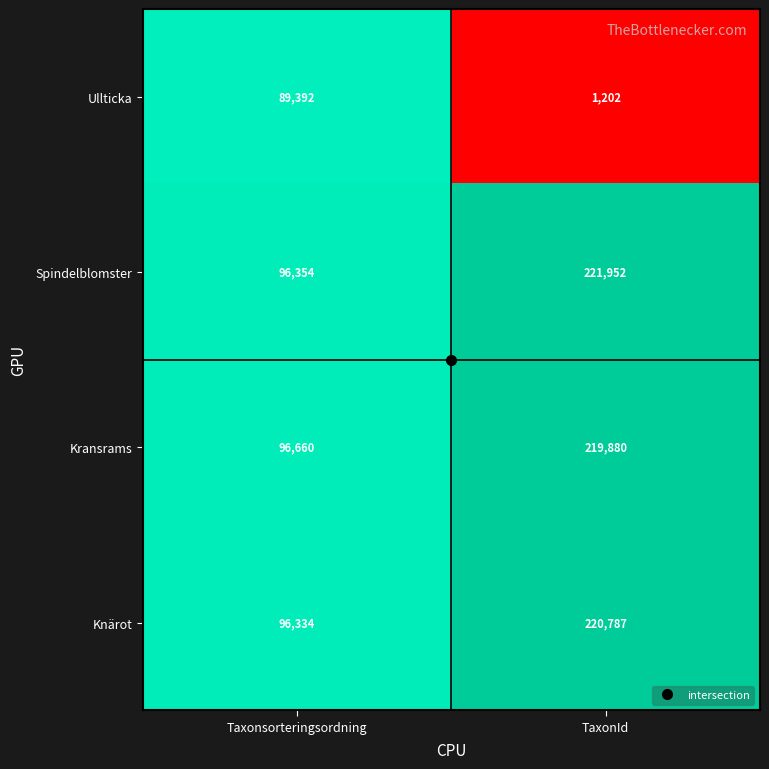

What is the approximate value of Kransrams at Taxonsorteringsordning, to the nearest 10?

96660